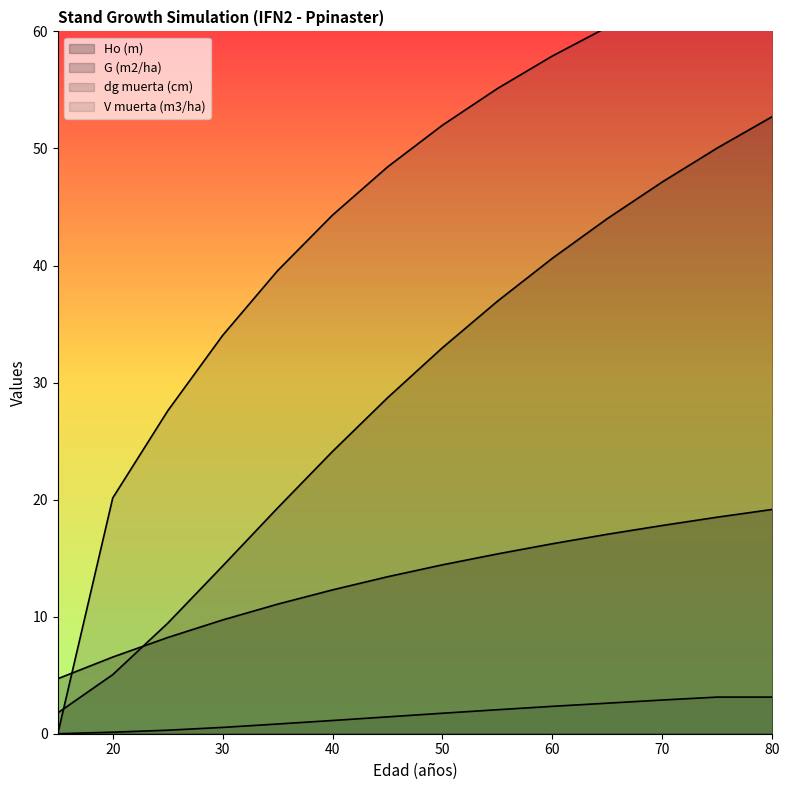

True or false: G (m2/ha) has more than 2 interior local peaks.

False